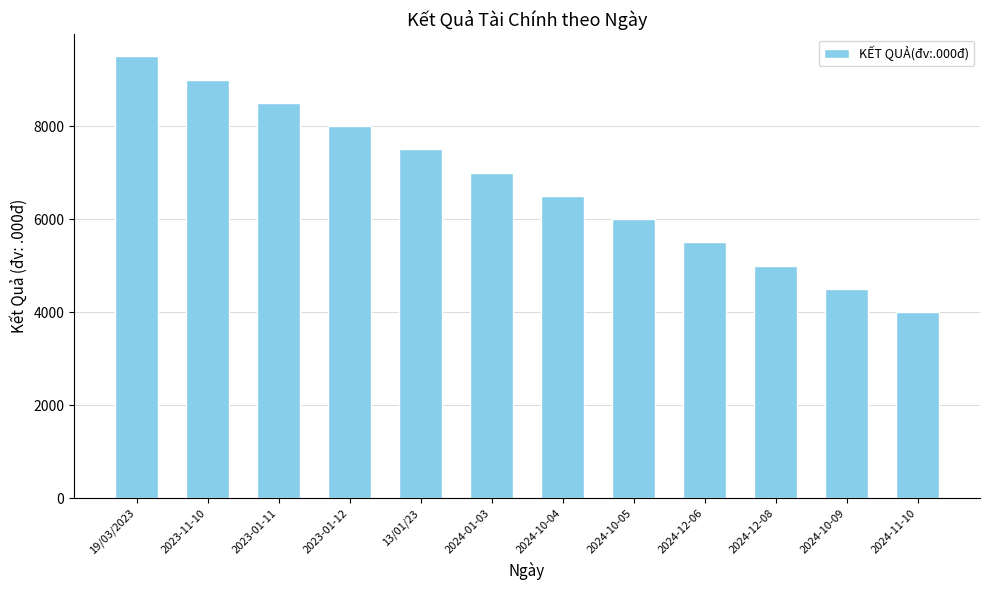

How many data points are less than 7000?

6